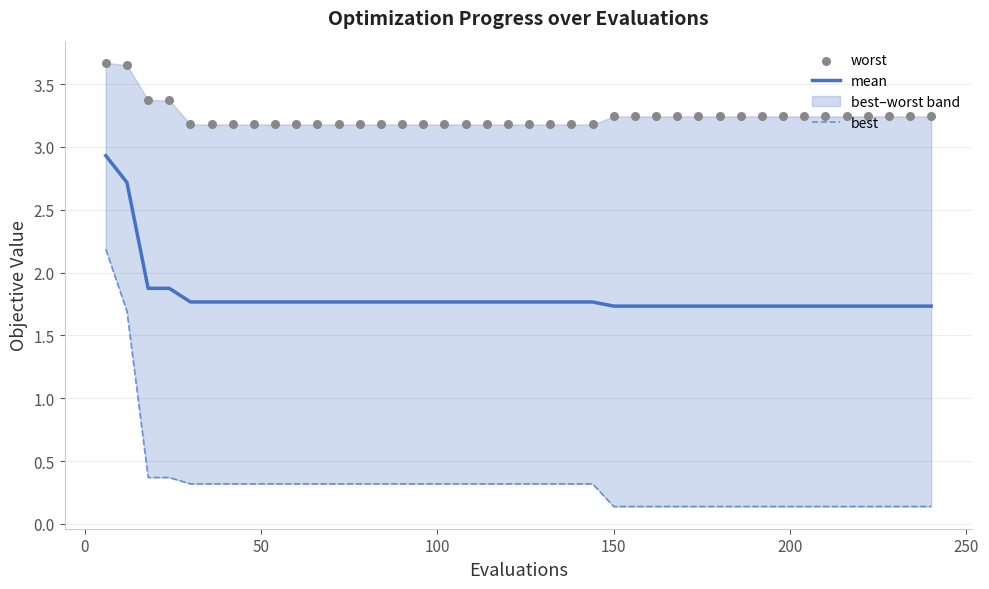

Which series contains the highest Y value?

worst